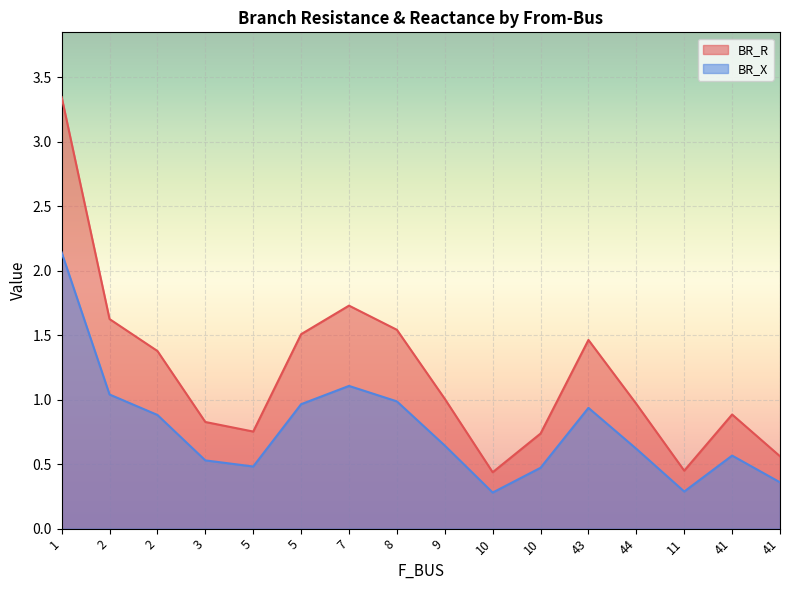

Rank the series by their maximum value, from highest to lowest.

BR_R, BR_X